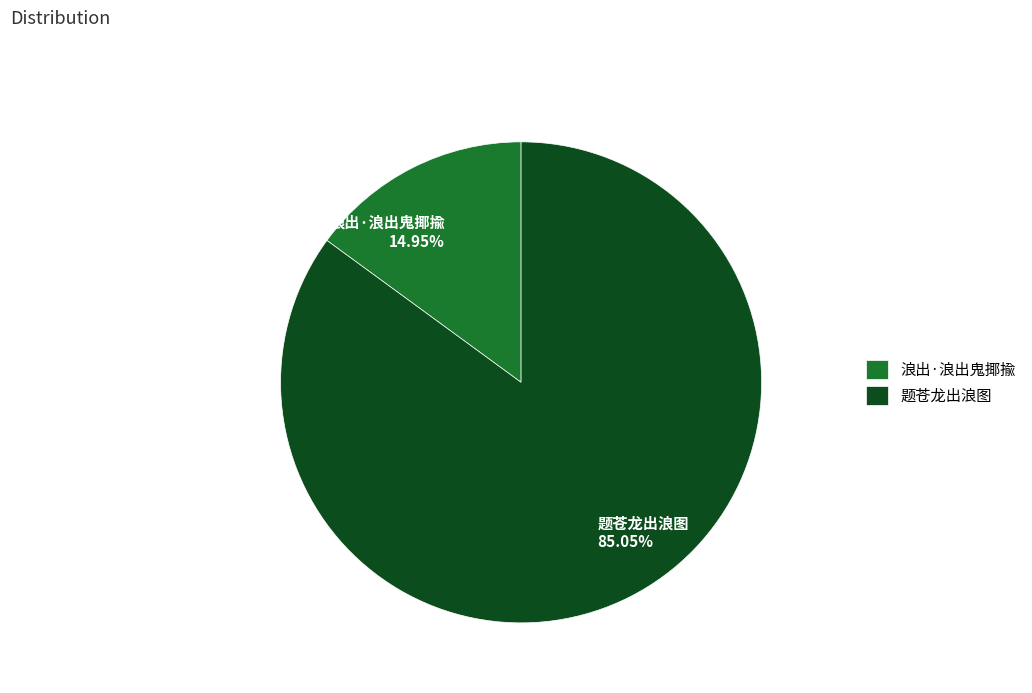

What percentage is the 浪出·浪出鬼揶揄 slice, to the nearest percent?

15%